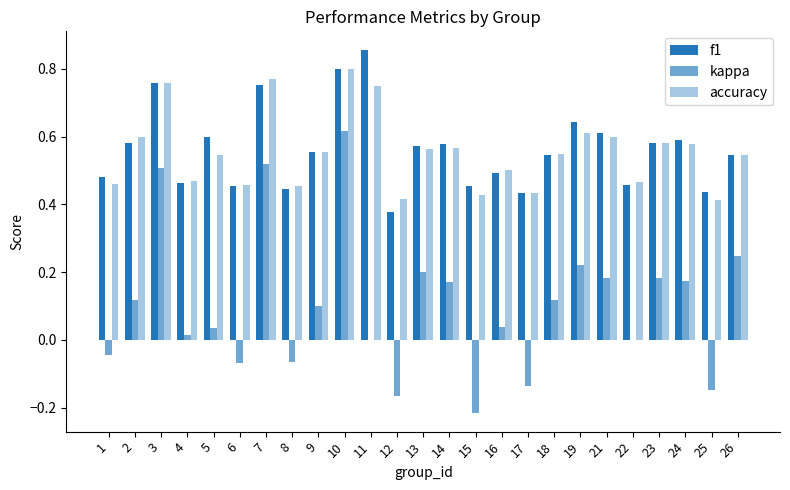

Count the number of categories in the chart.

25